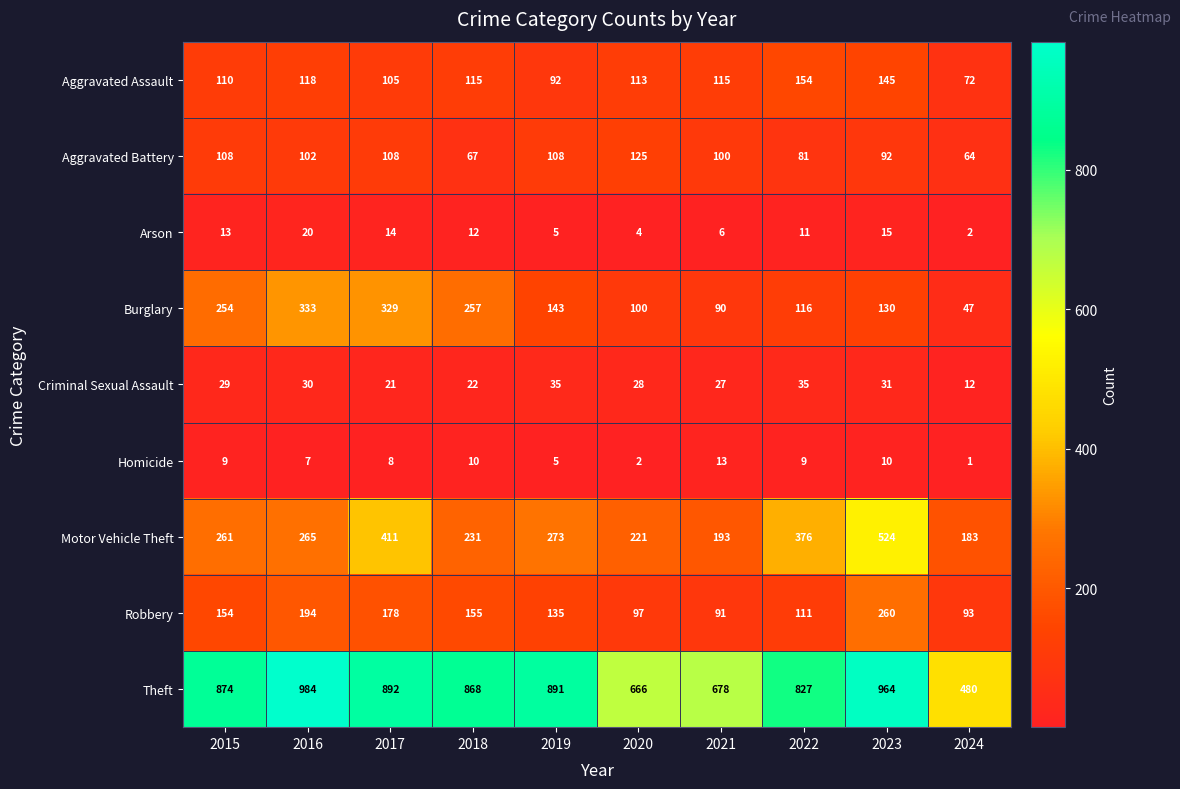

What is the difference between the maximum and minimum values in the Arson series?

18